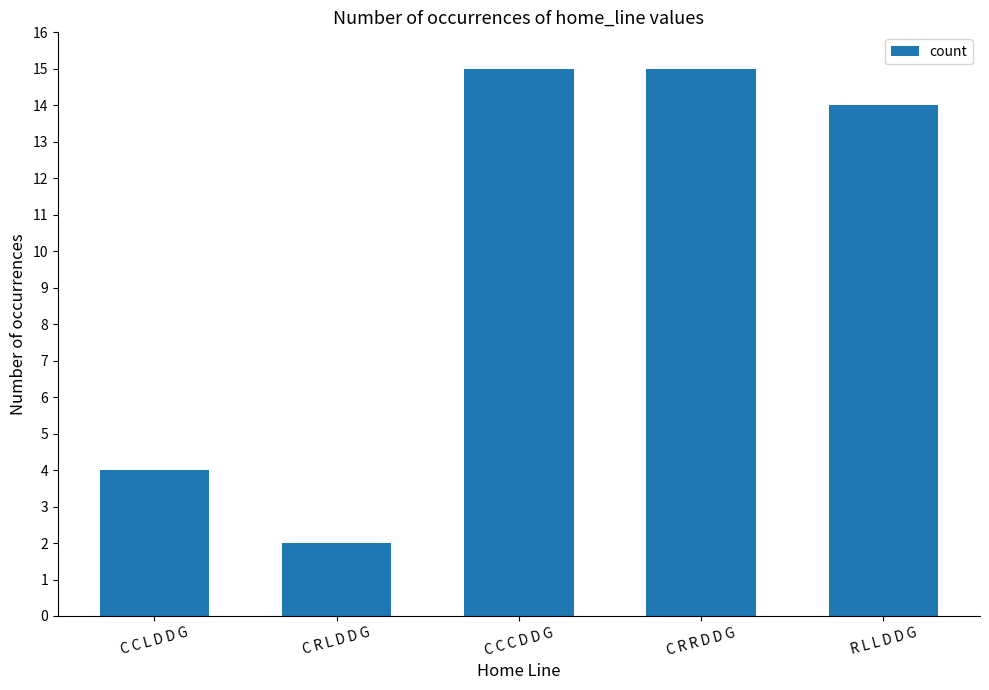

What is the greatest value displayed?

15